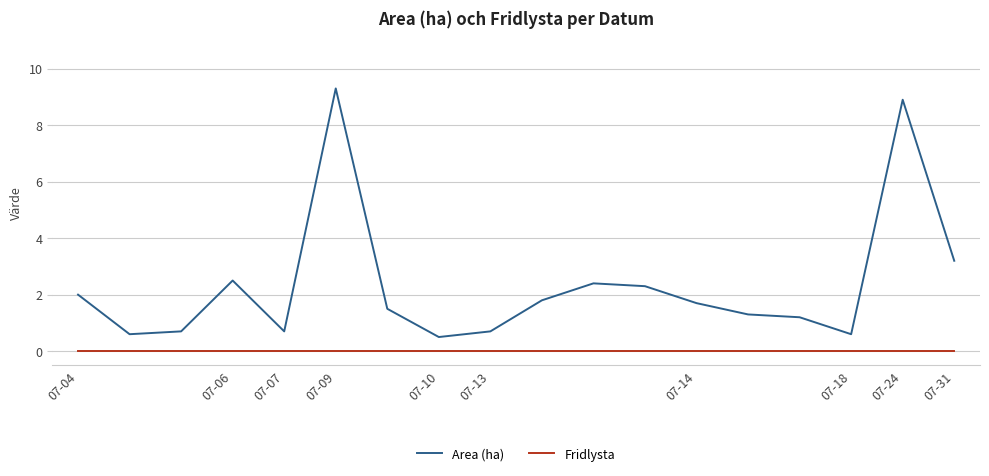

What is the average value of the Area (ha) series?

2.3